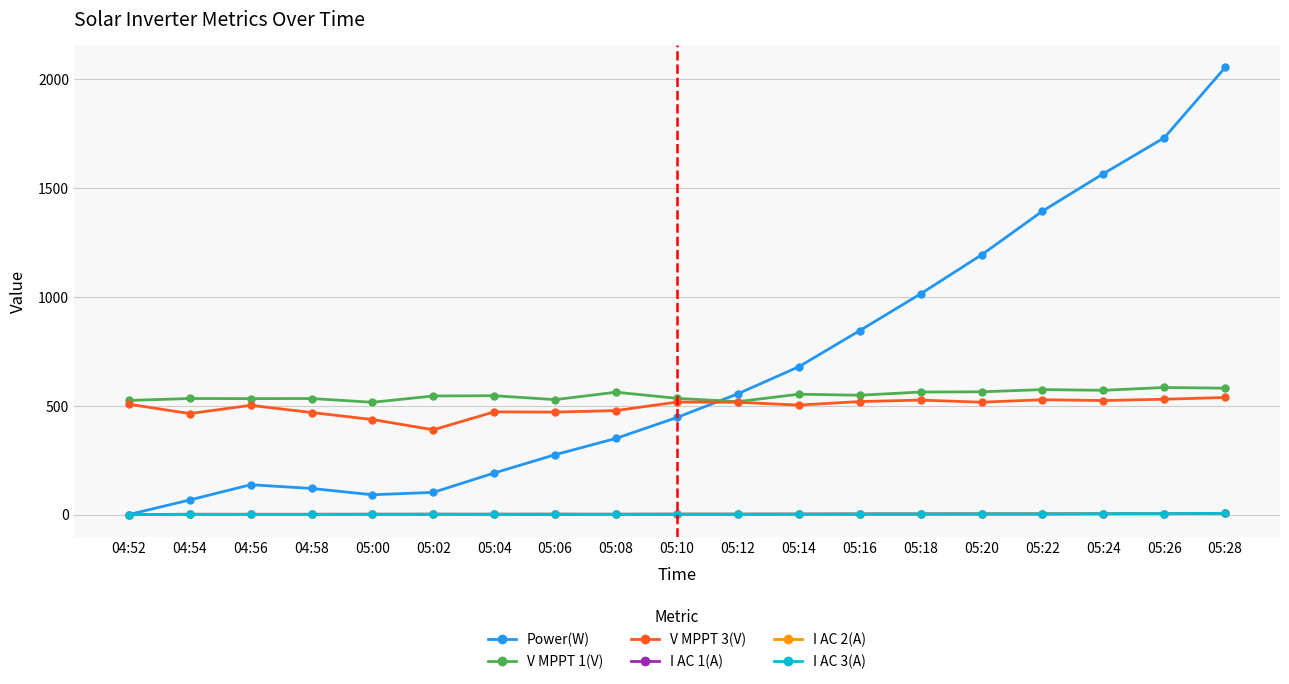

True or false: V MPPT 3(V) has more than 2 points higher than both neighbors.

True